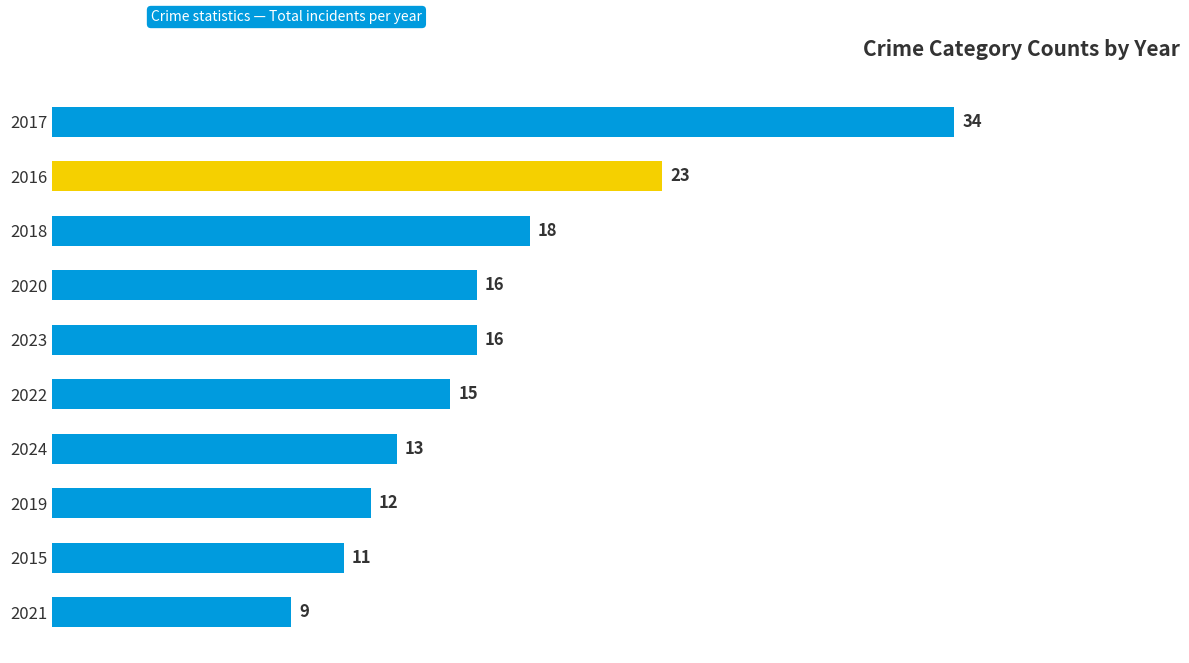

What is the minimum value shown in the chart?

9